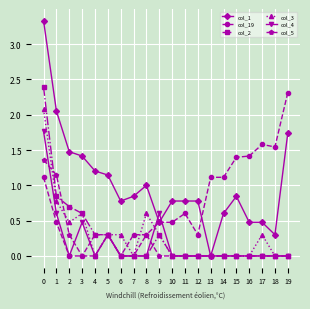

The value of col_1 at 17 is 0.5. True or false?

True